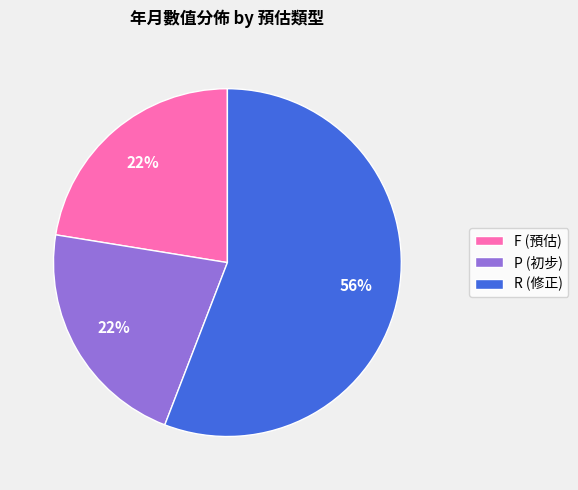

To the nearest percent, what is the combined percentage of P (初步) and R (修正)?

78%